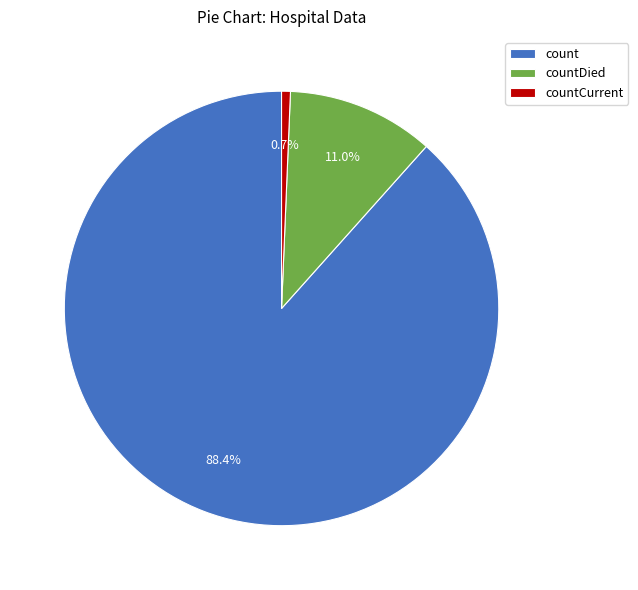

Which has a higher value, countDied or count?

count